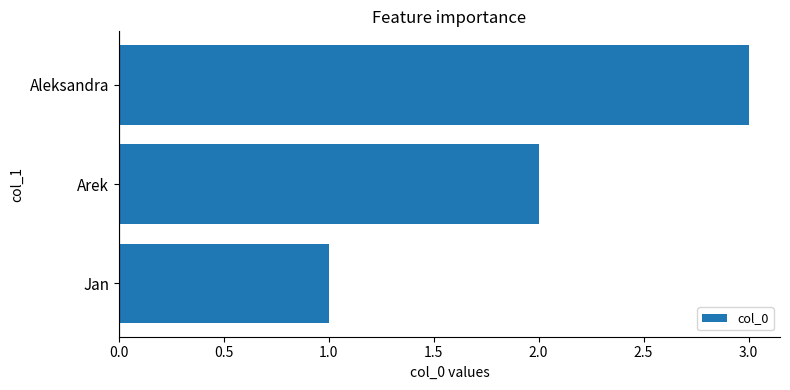

Between Jan and Aleksandra, which is larger?

Aleksandra